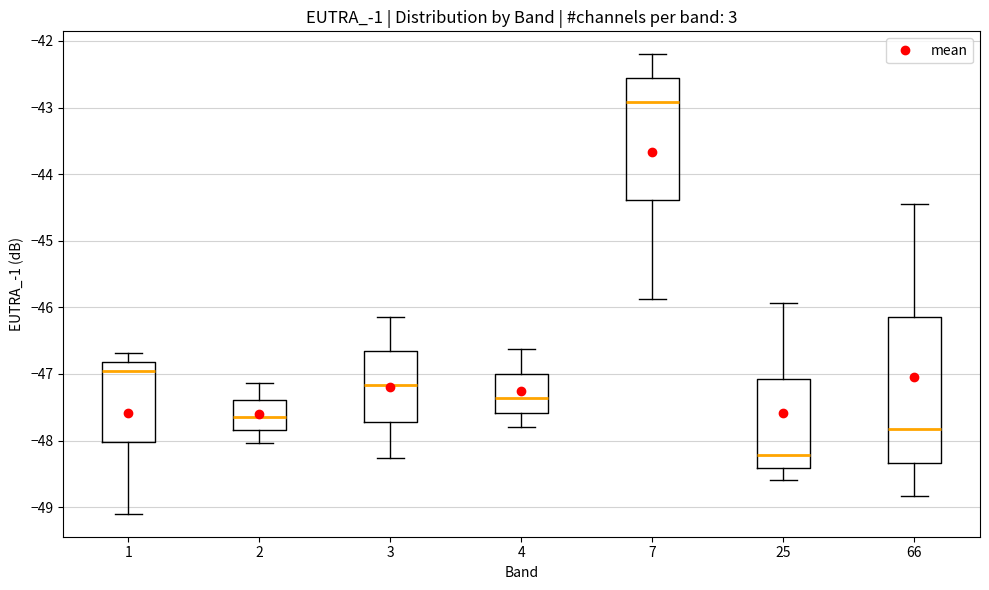

Which box has the lowest median line?

25